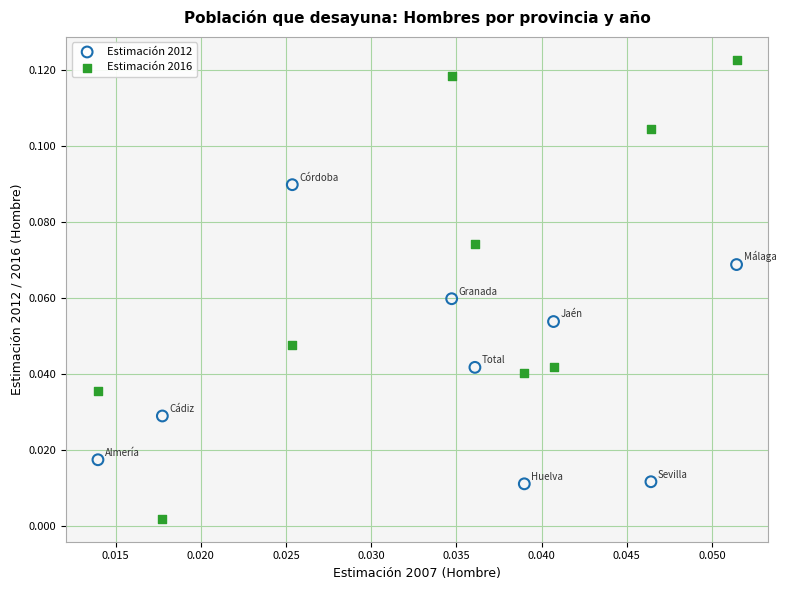

Which series reaches the minimum Y coordinate?

Estimación 2016